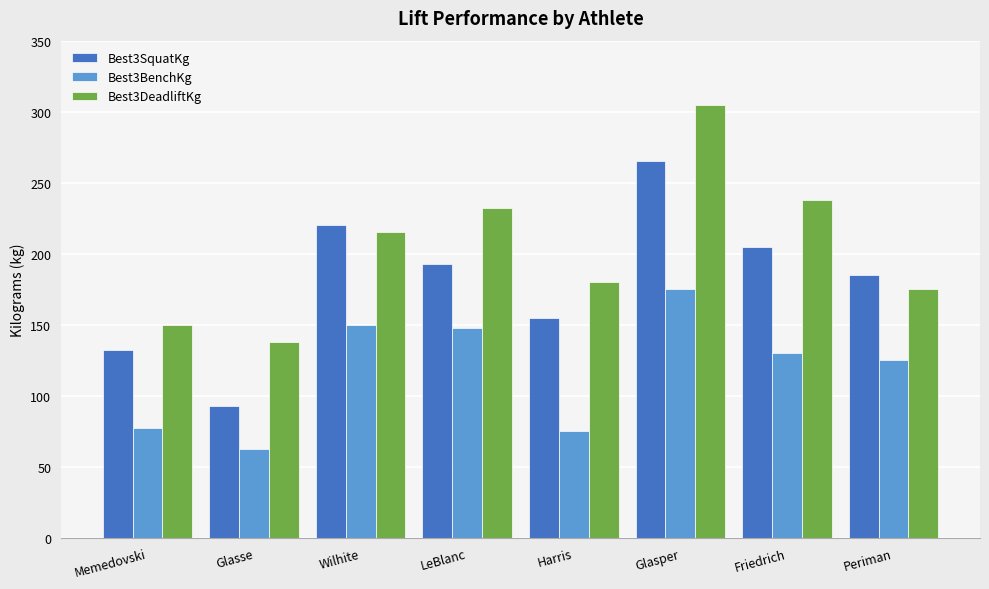

What is the difference between the second highest and second lowest values in the Best3BenchKg series?

75.0